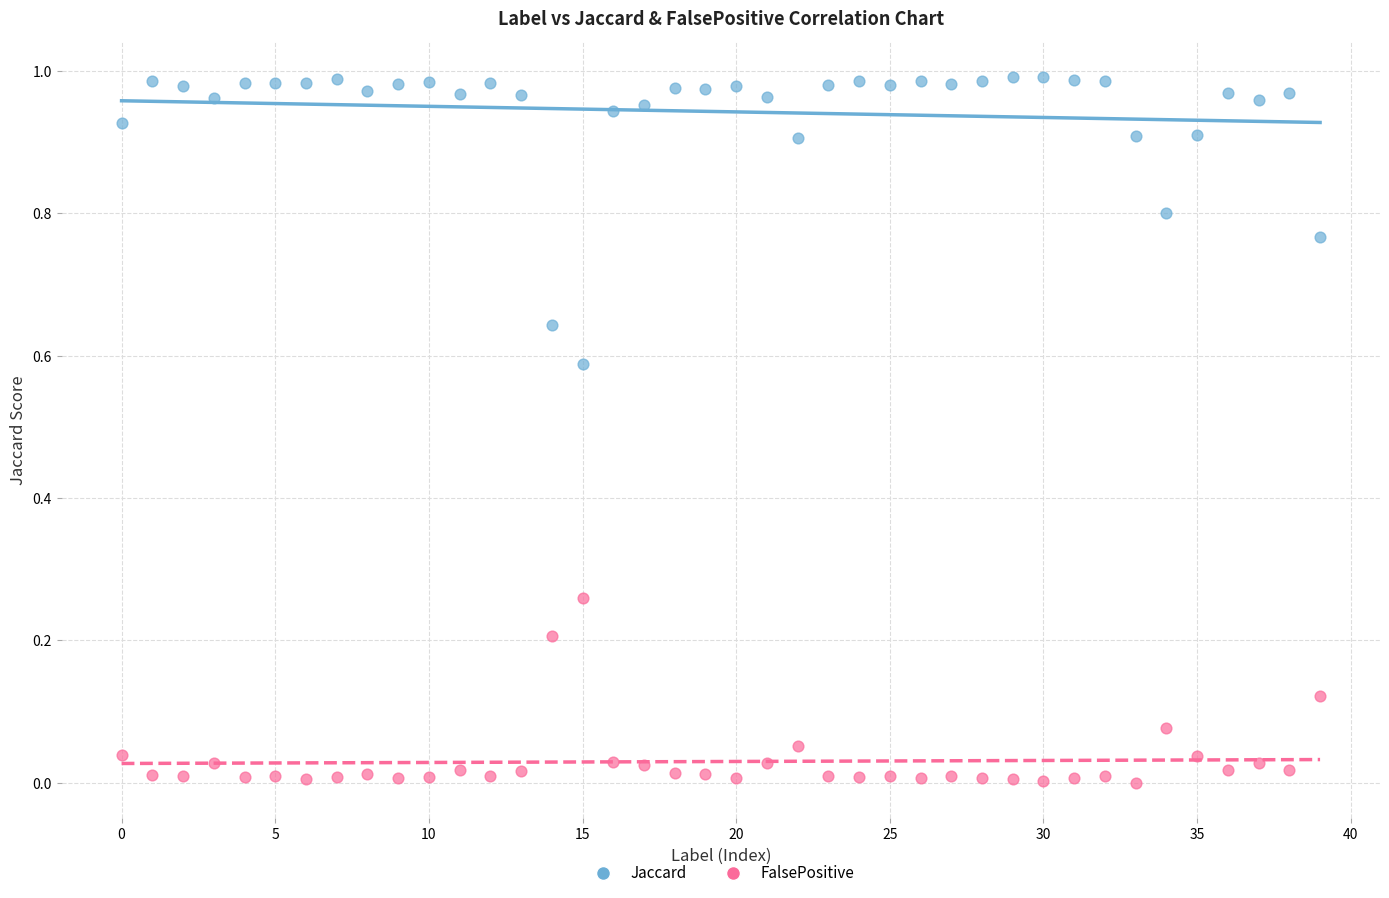

Which series contains the lowest Y value?

FalsePositive